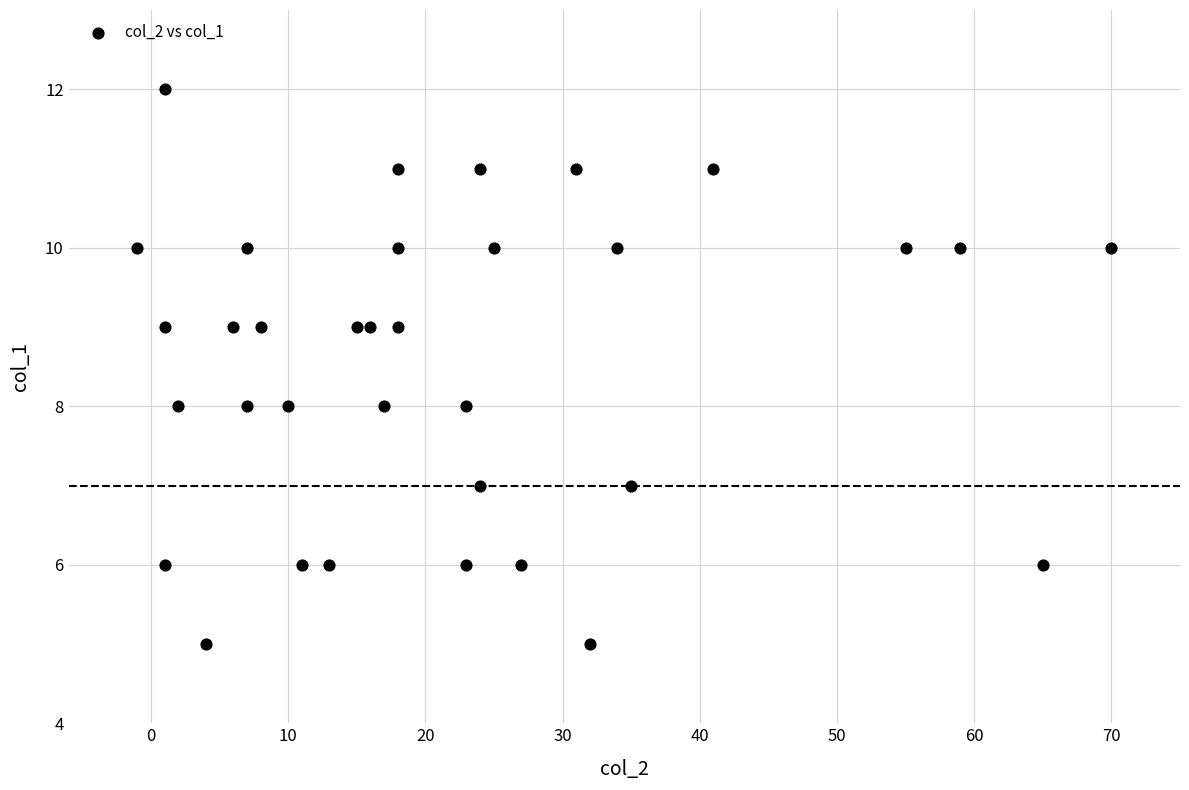

What is the range of X values (max minus min)?

71